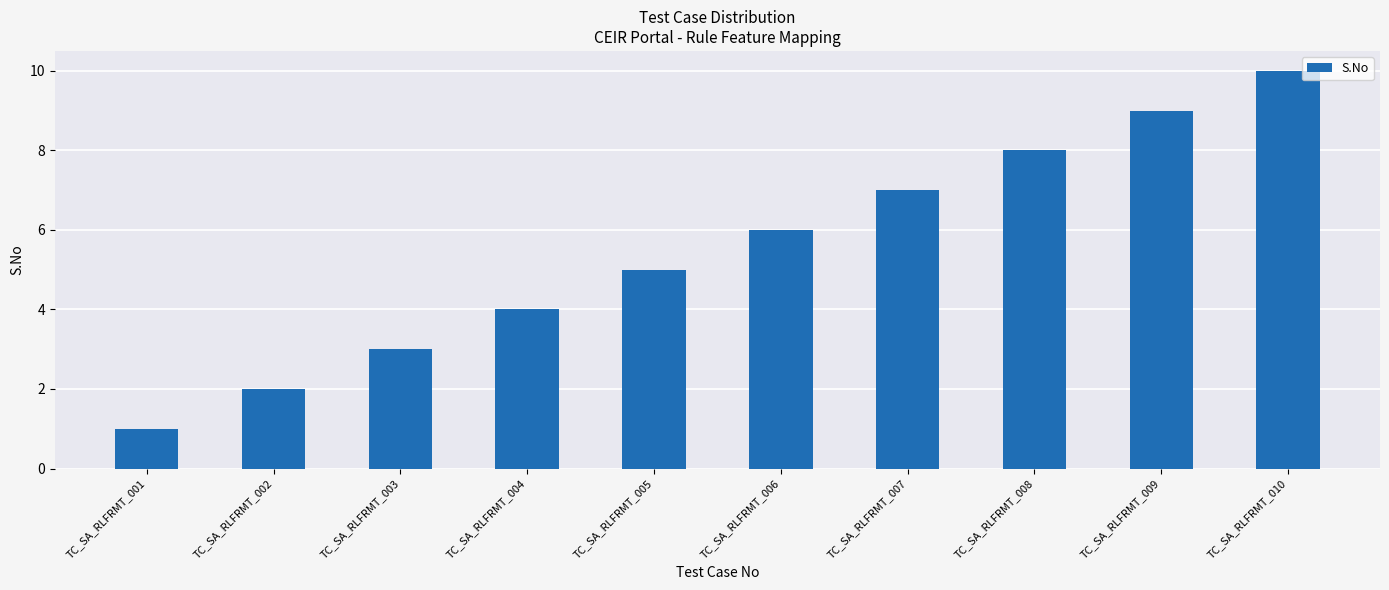

What is the difference between the values at TC_SA_RLFRMT_008 and TC_SA_RLFRMT_007?

1